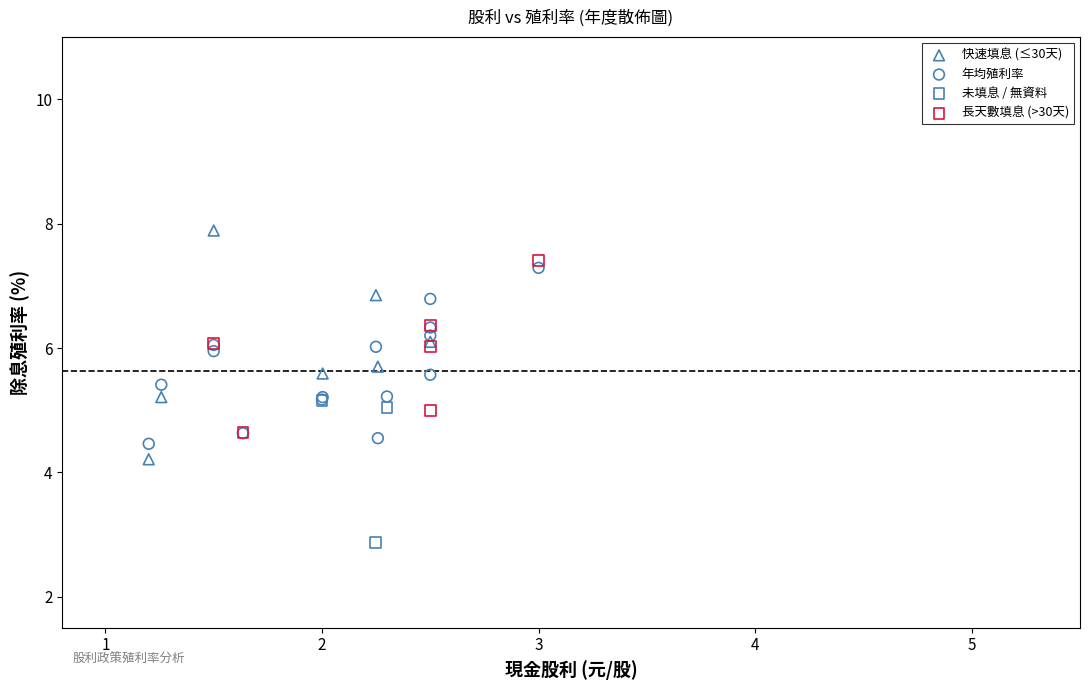

Which series contains the lowest Y value?

未填息 / 無資料